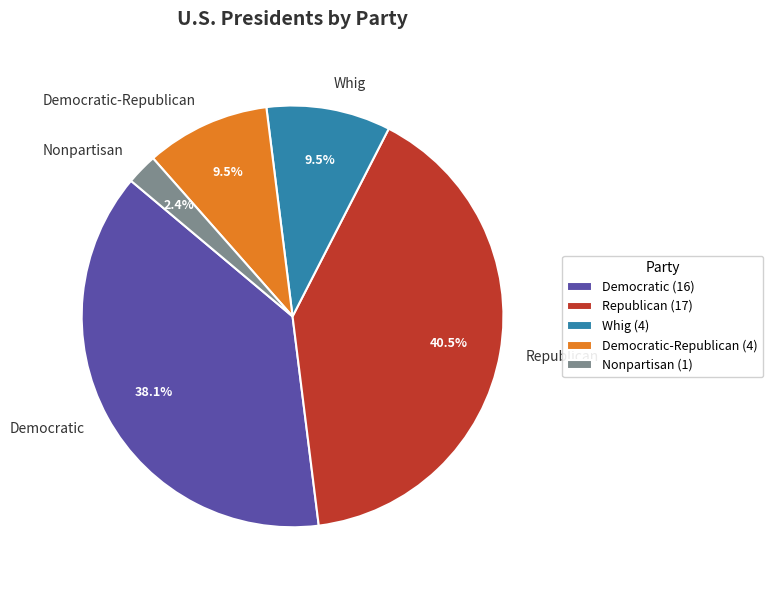

Combined, what portion of the pie is Democratic and Whig?

47.6%